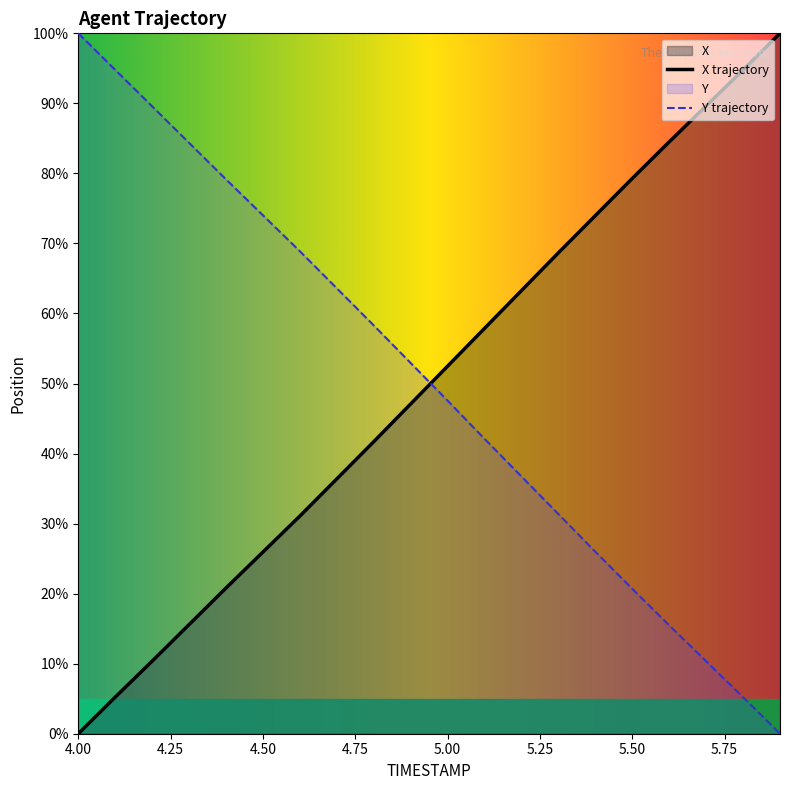

Is the value of Y at 4.5 greater than the value of X at 4.9?

Yes